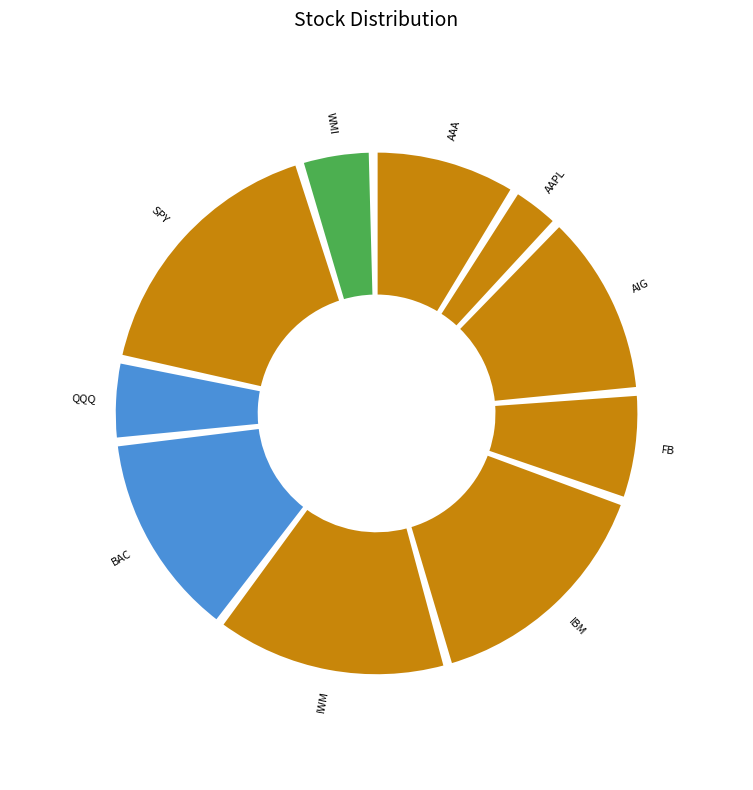

What portion of the pie excludes QQQ?

95.1%